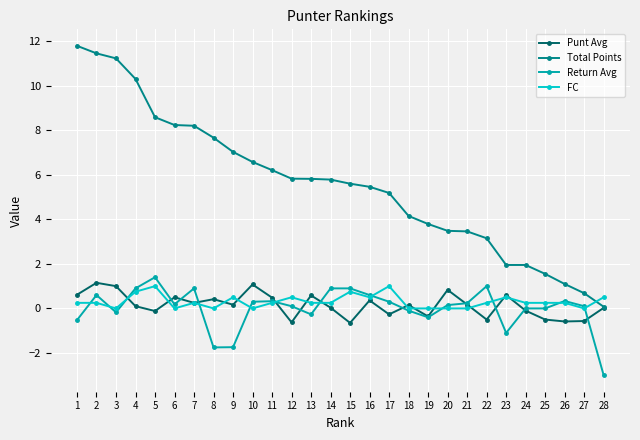

Count the number of categories in the chart.

28